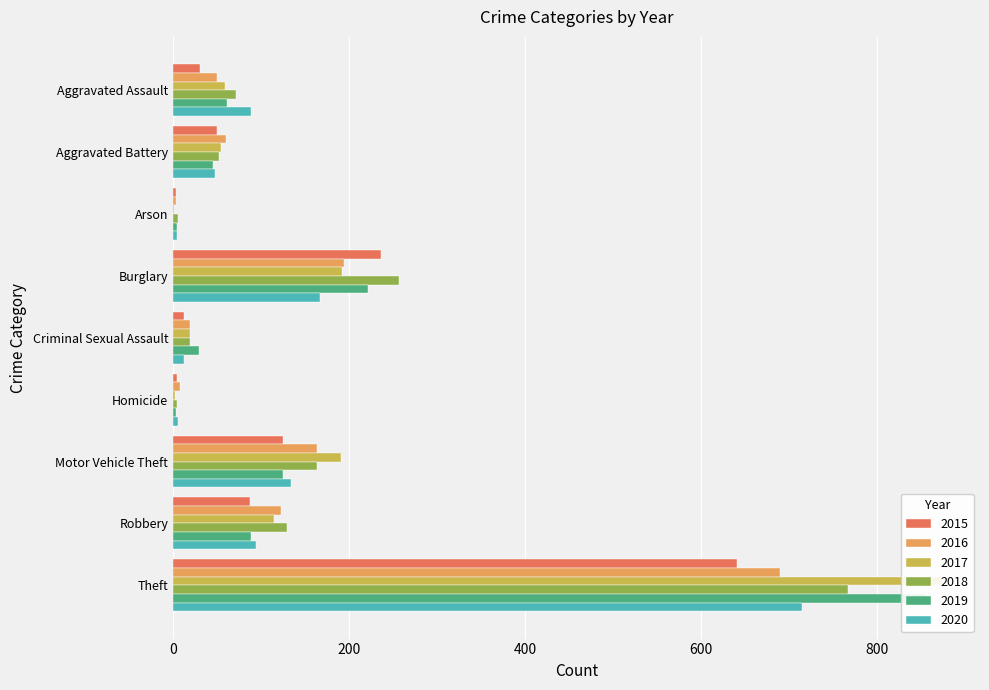

Are the bars horizontal?

Yes